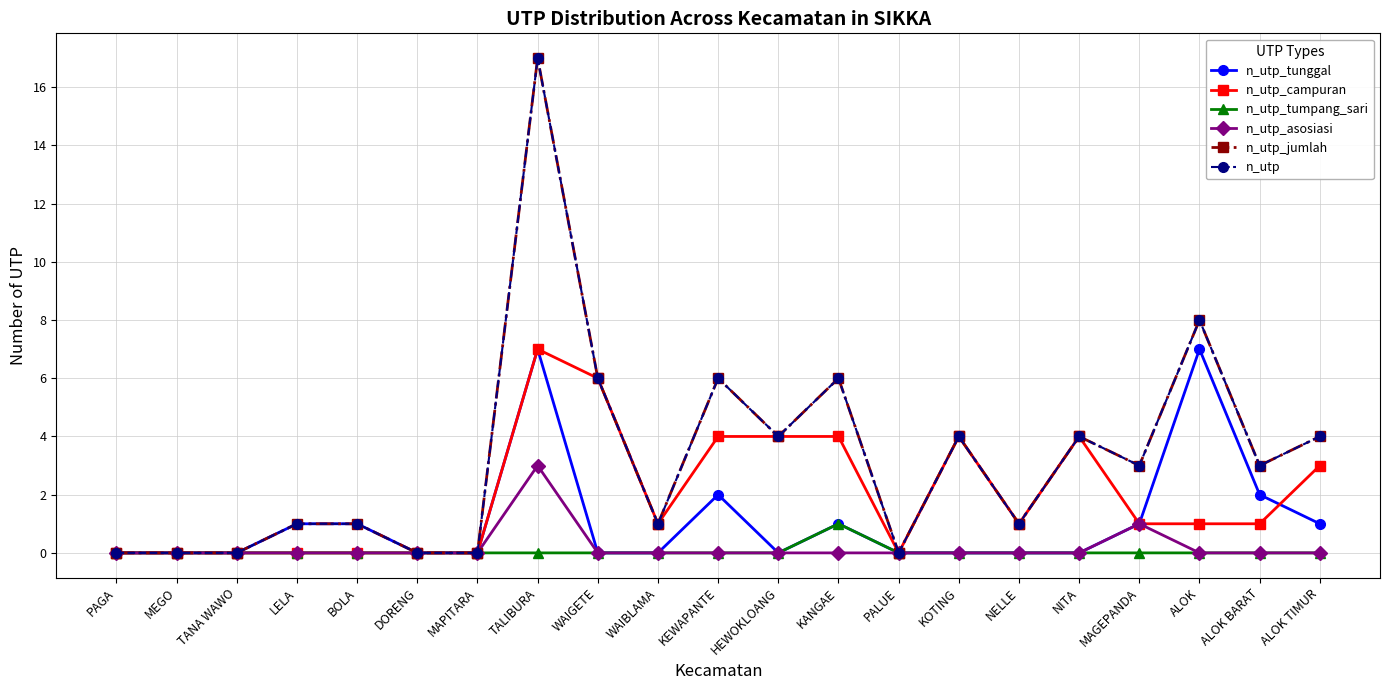

At which category is the sum across all series the highest?

TALIBURA